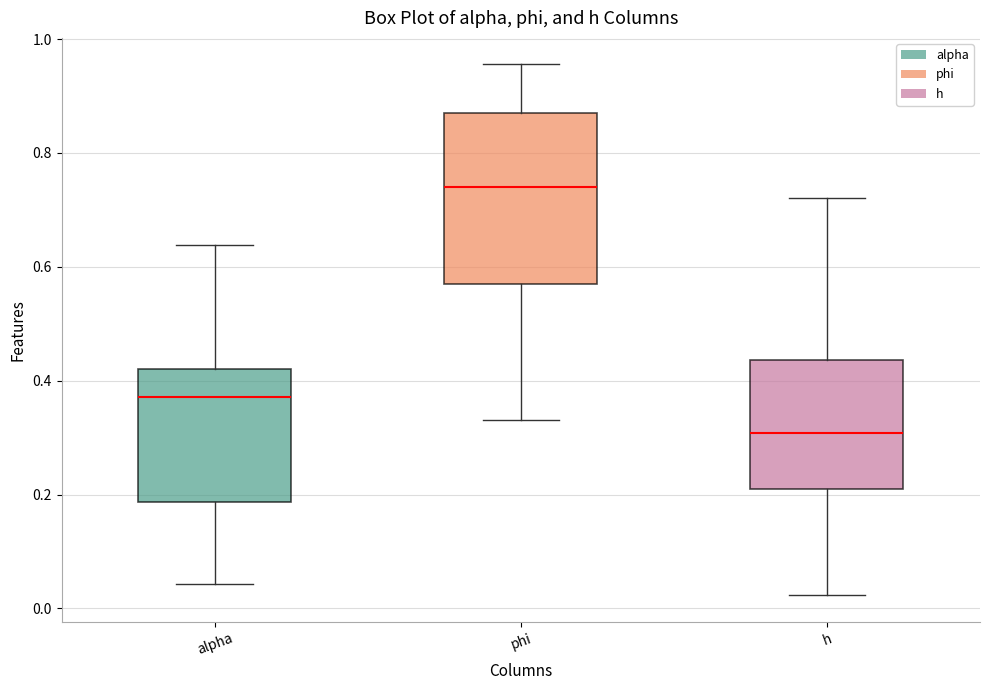

Which box is the tallest, from its lower edge to its upper edge?

phi